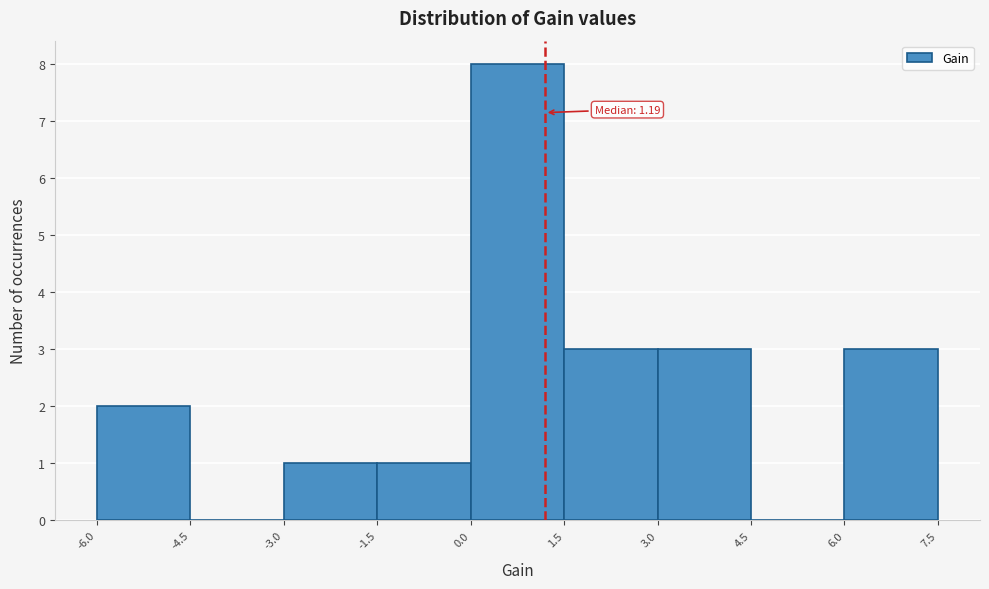

Which range on the x-axis has the tallest bar?

0.0 to 1.5